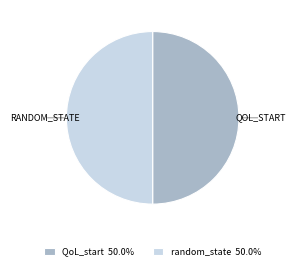

Approximately how many times larger is the value at QoL_start 50.0% compared to random_state 50.0%?

1.0